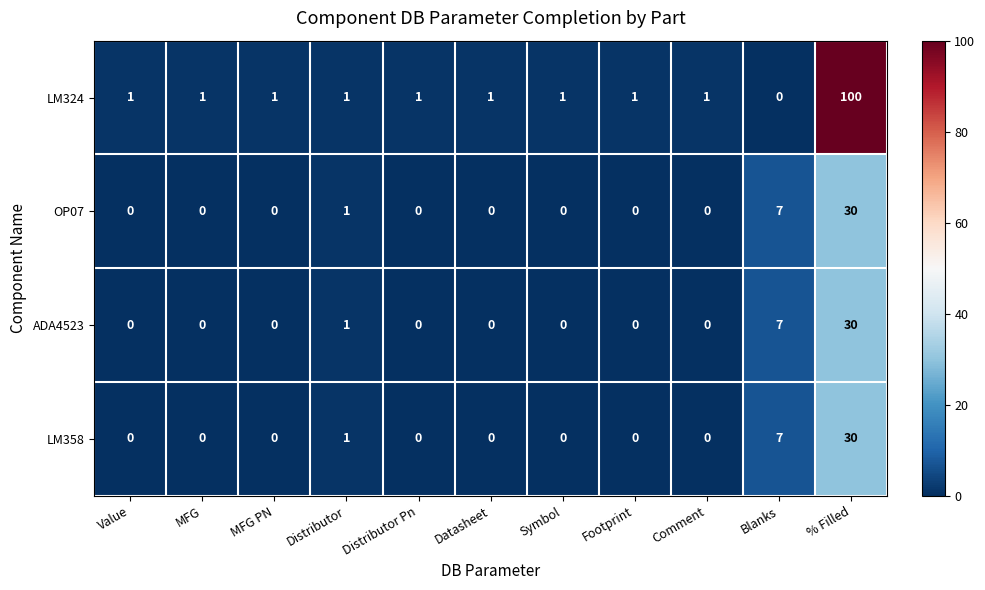

What is the highest value of the LM324 series?

100